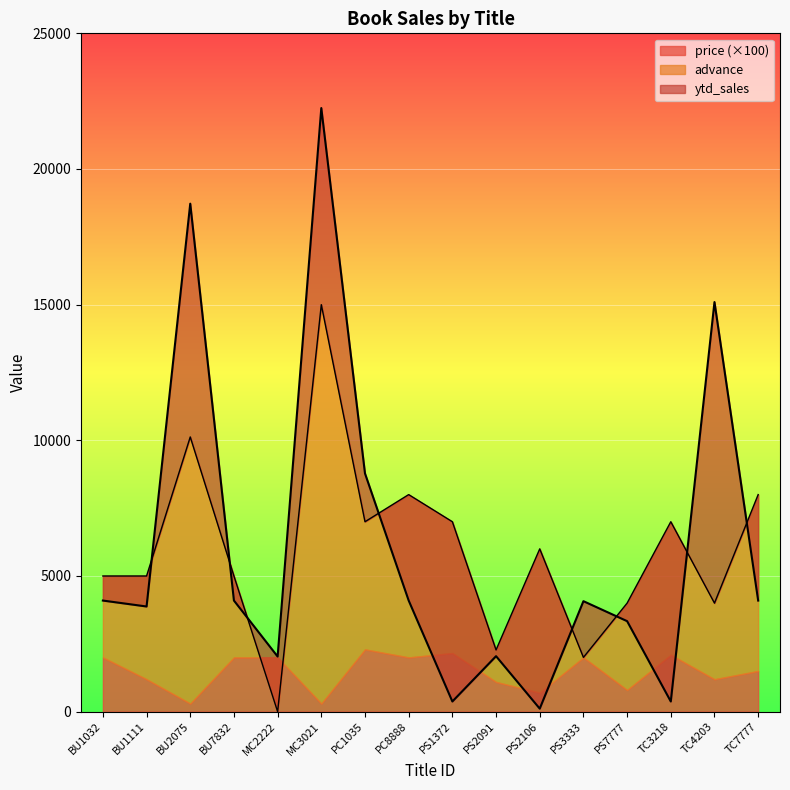

List the labels in order of ytd_sales line value, largest first.

MC3021, BU2075, TC4203, PC1035, BU1032, BU7832, PC8888, TC7777, PS3333, BU1111, PS7777, PS2091, MC2222, PS1372, TC3218, PS2106